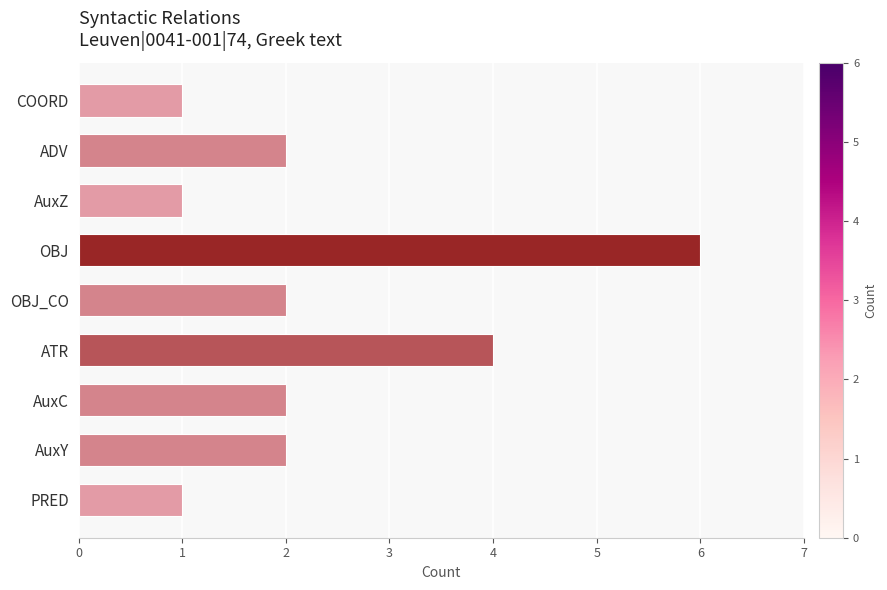

Between PRED and OBJ, which is larger?

OBJ